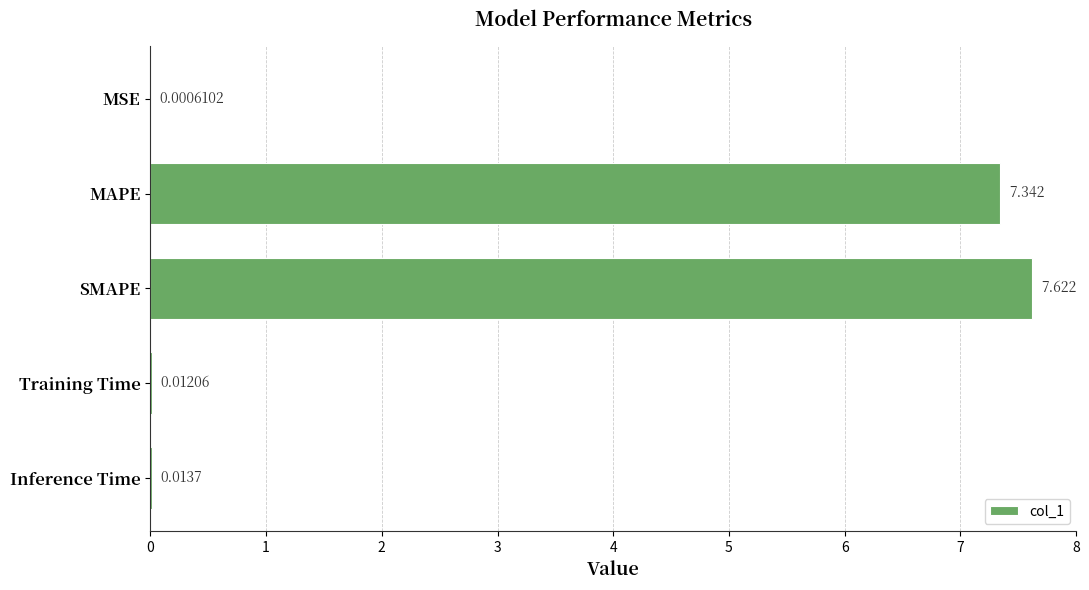

Are the bars grouped side by side (vs. stacked)?

No